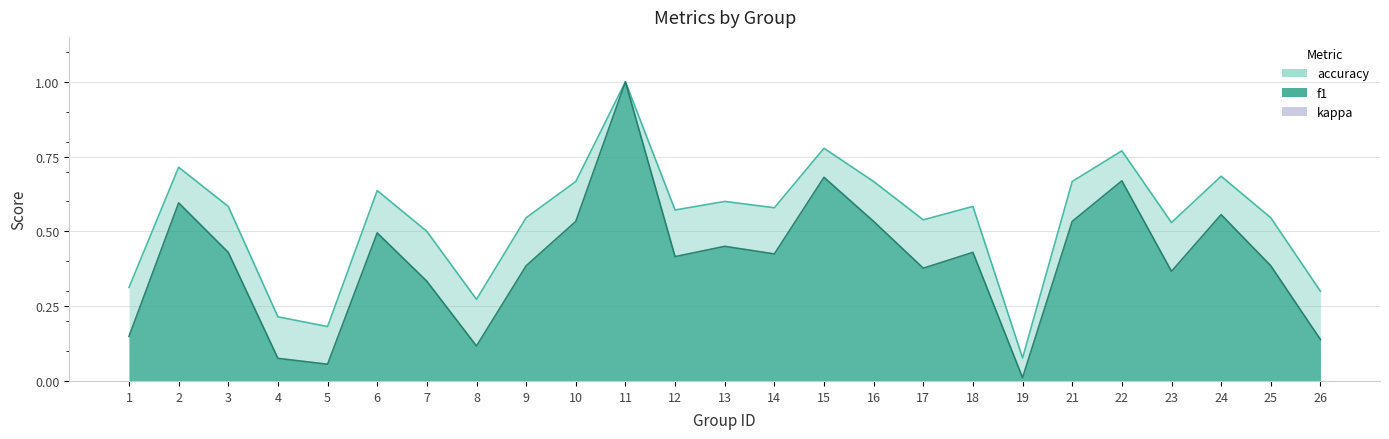

Is it true that accuracy equals 0.3 at 4?

False